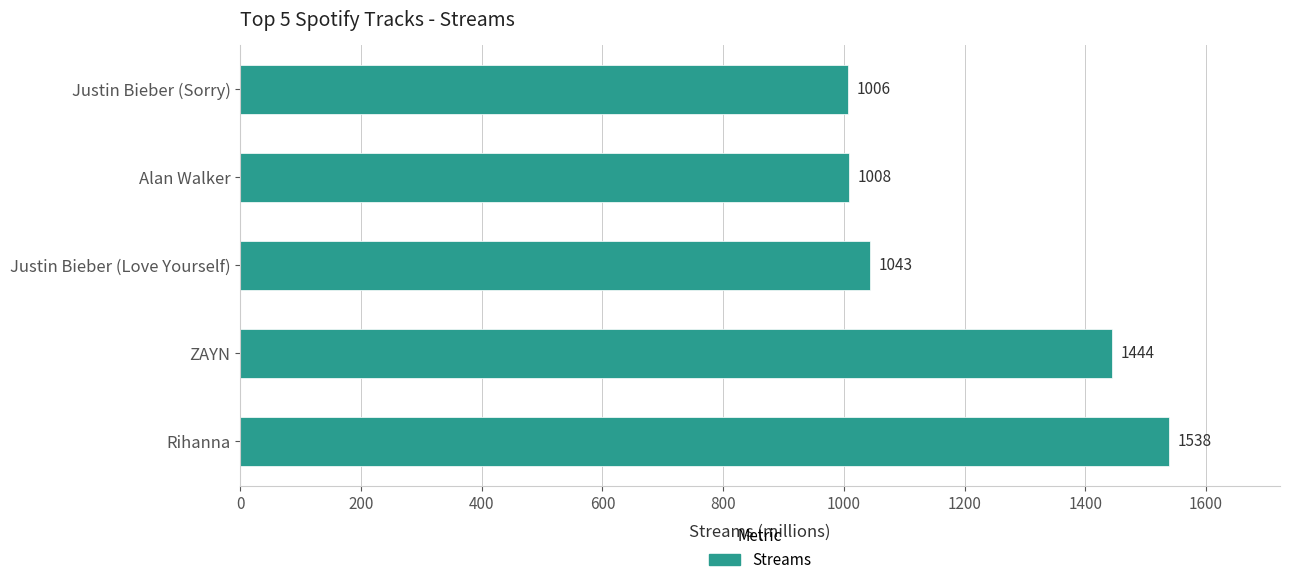

List the labels in order of value, smallest first.

Justin Bieber (Sorry), Alan Walker, Justin Bieber (Love Yourself), ZAYN, Rihanna